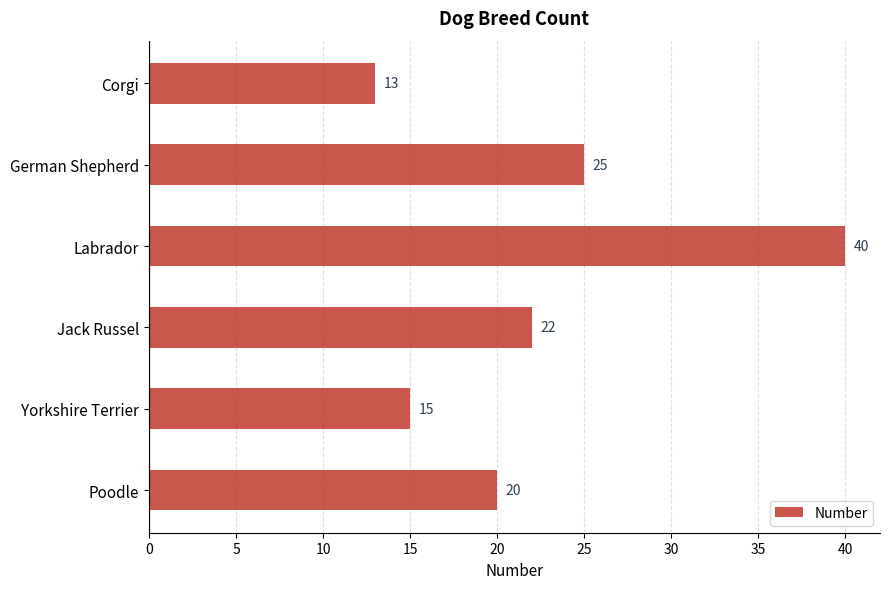

List the labels in order of value, largest first.

Labrador, German Shepherd, Jack Russel, Poodle, Yorkshire Terrier, Corgi